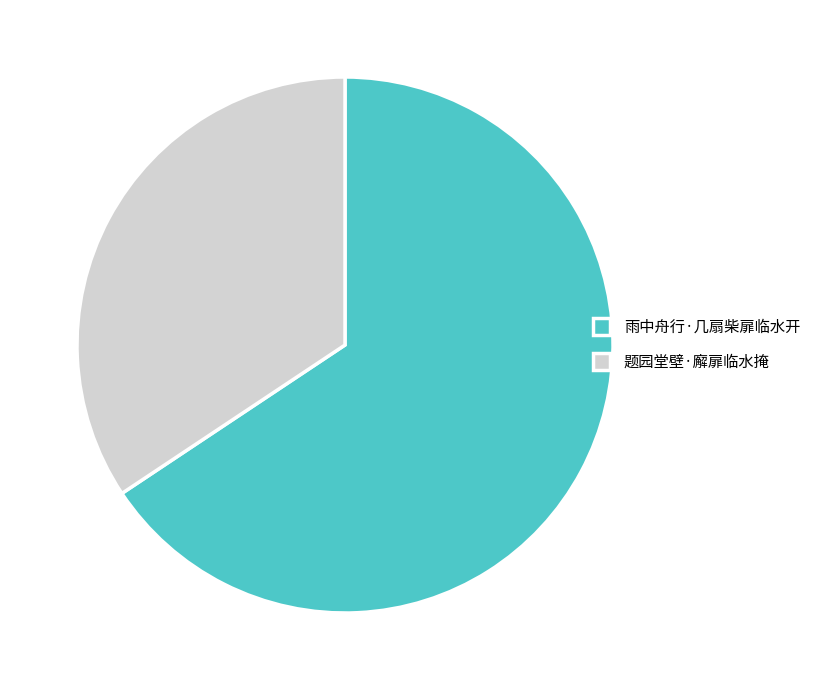

Rank the categories by value from highest to lowest.

雨中舟行·几扇柴扉临水开, 题园堂壁·廨扉临水掩